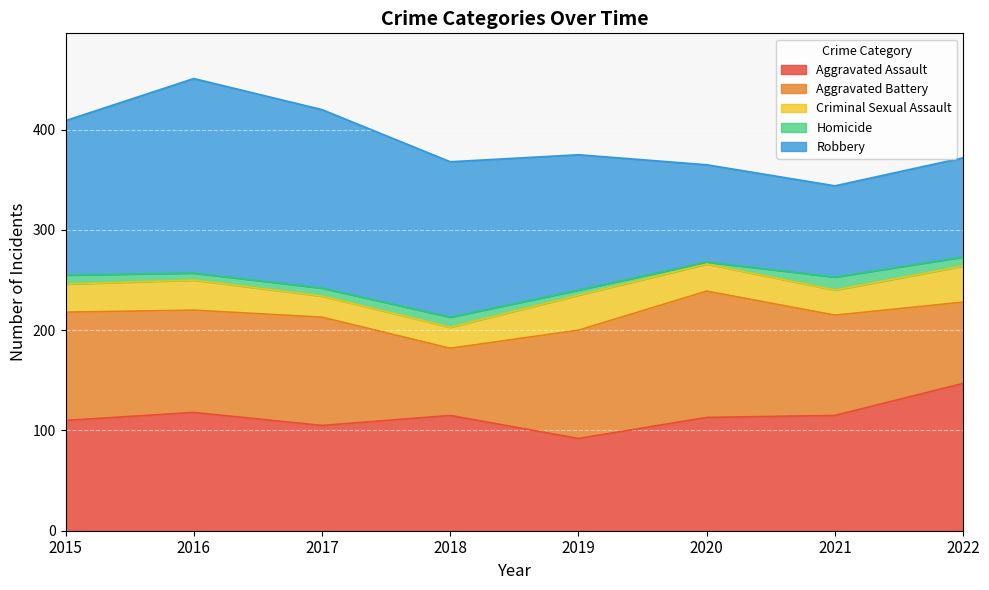

How many series are shown in this chart?

5